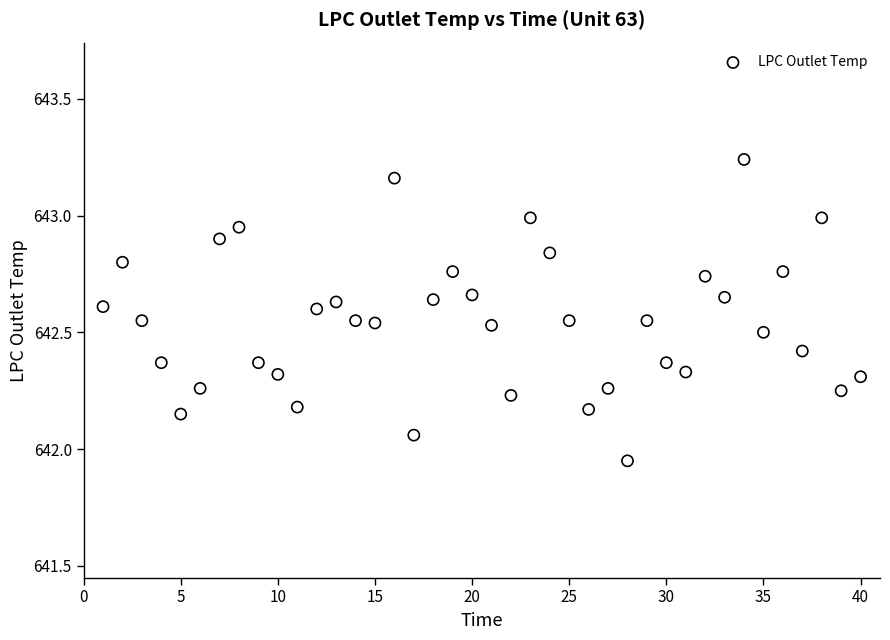

What is the range of X values (max minus min)?

39.0